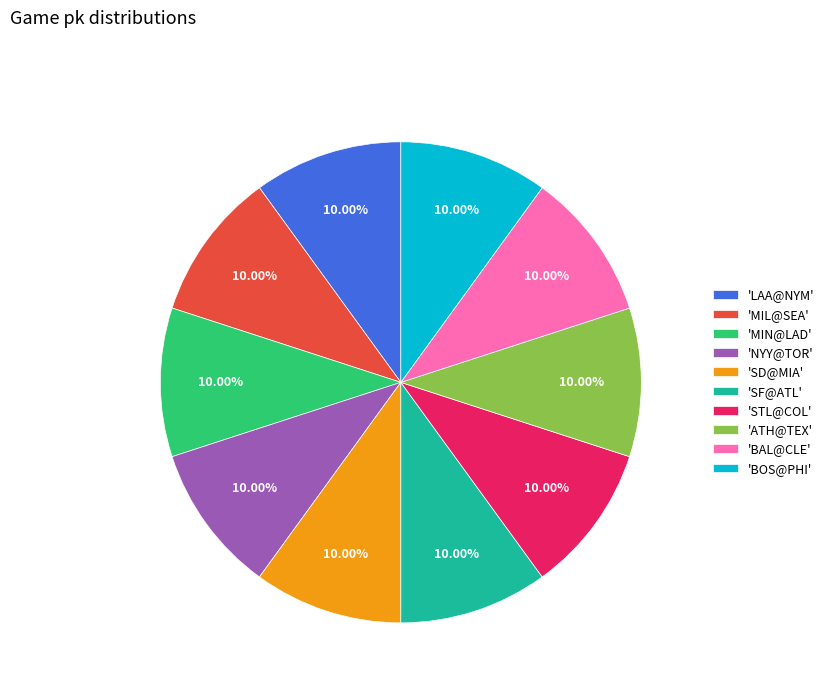

How many segments does this pie chart have?

10